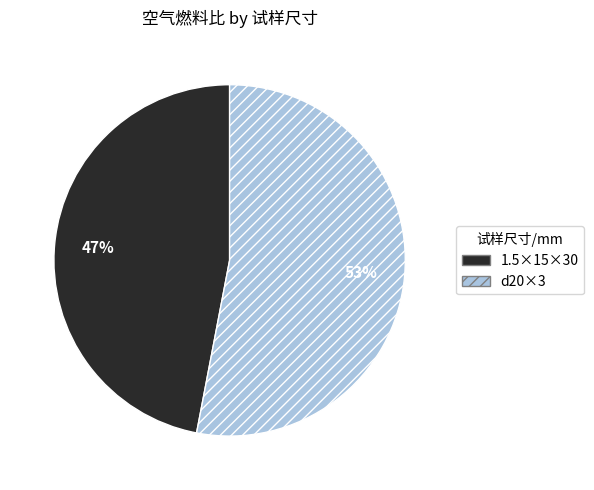

True or false: d20×3 accounts for 53% of the total.

True